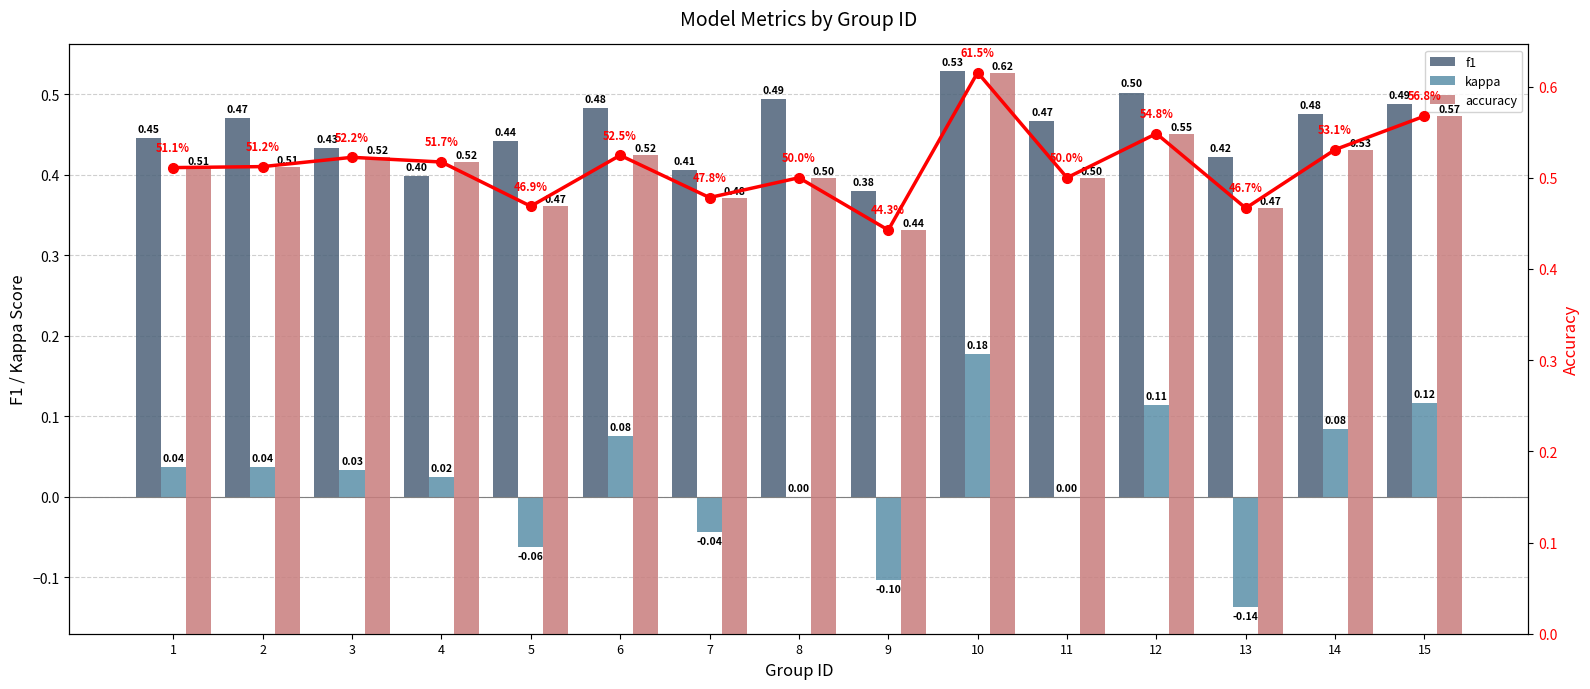

True or false: kappa has a value of 0.2 at 10.

True